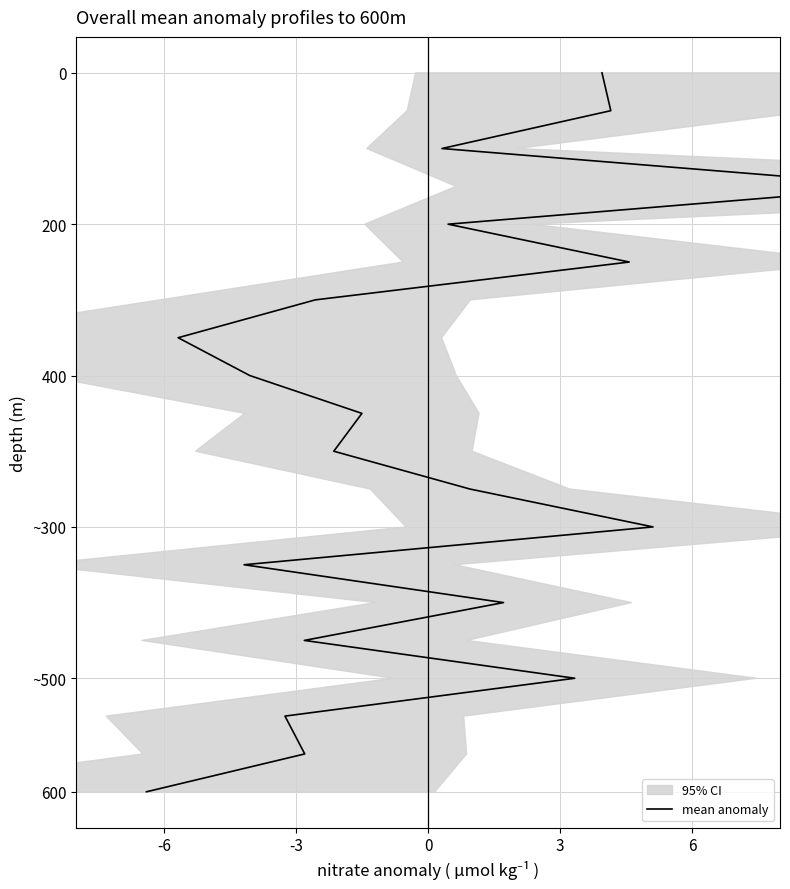

How many values exceed 10?

9